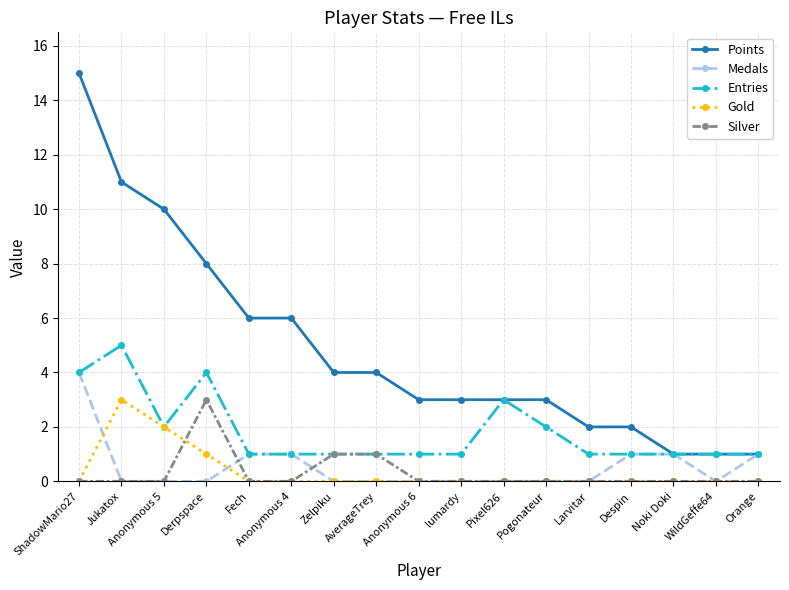

Is it true that Medals equals 1 at Orange?

True